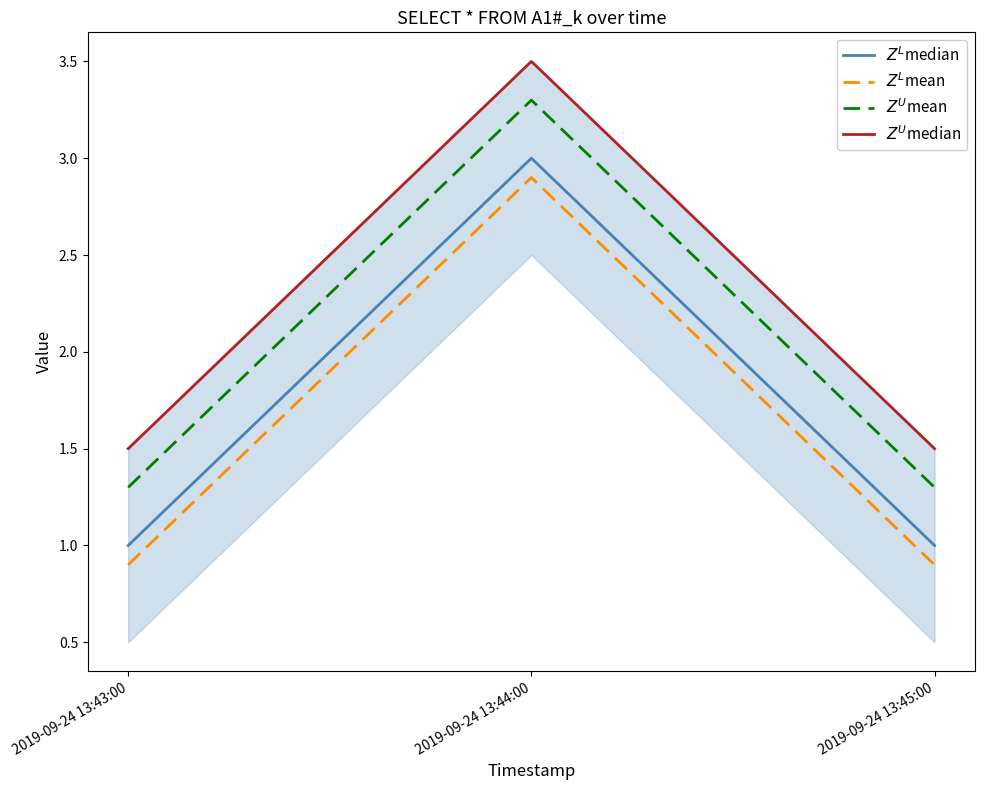

Which category has the highest value across all series?

2019-09-24 13:44:00